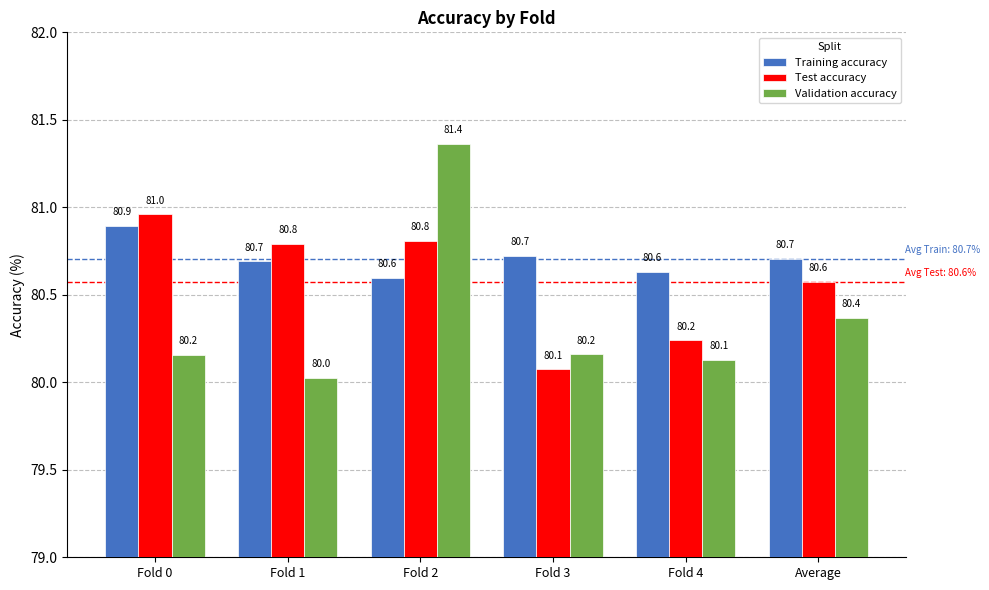

Which label corresponds to the largest value in the chart?

Fold 2